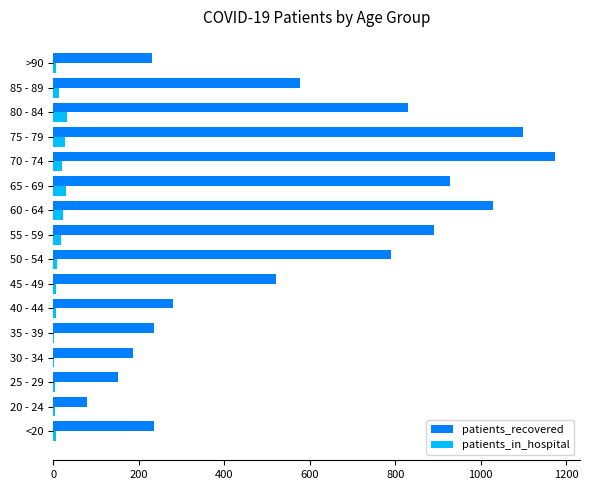

At which category is the sum across all series the highest?

70 - 74